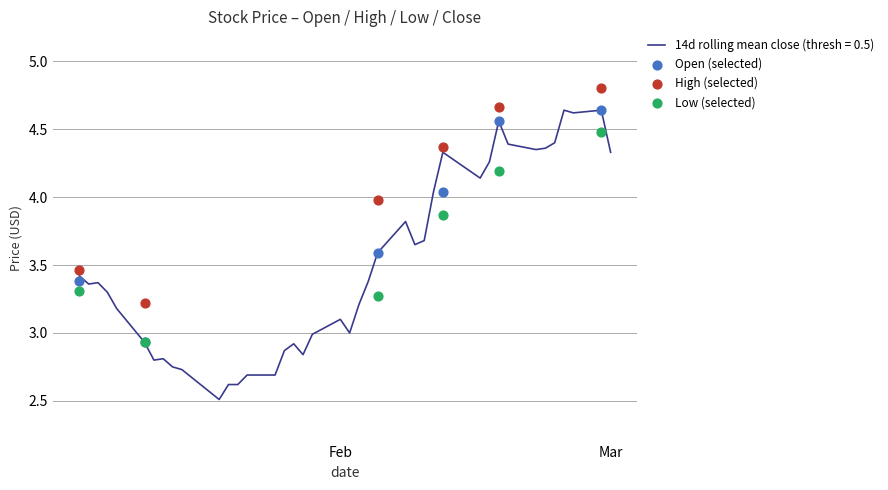

The value of 14d rolling mean close (thresh = 0.5) at Feb is 1.8. True or false?

False